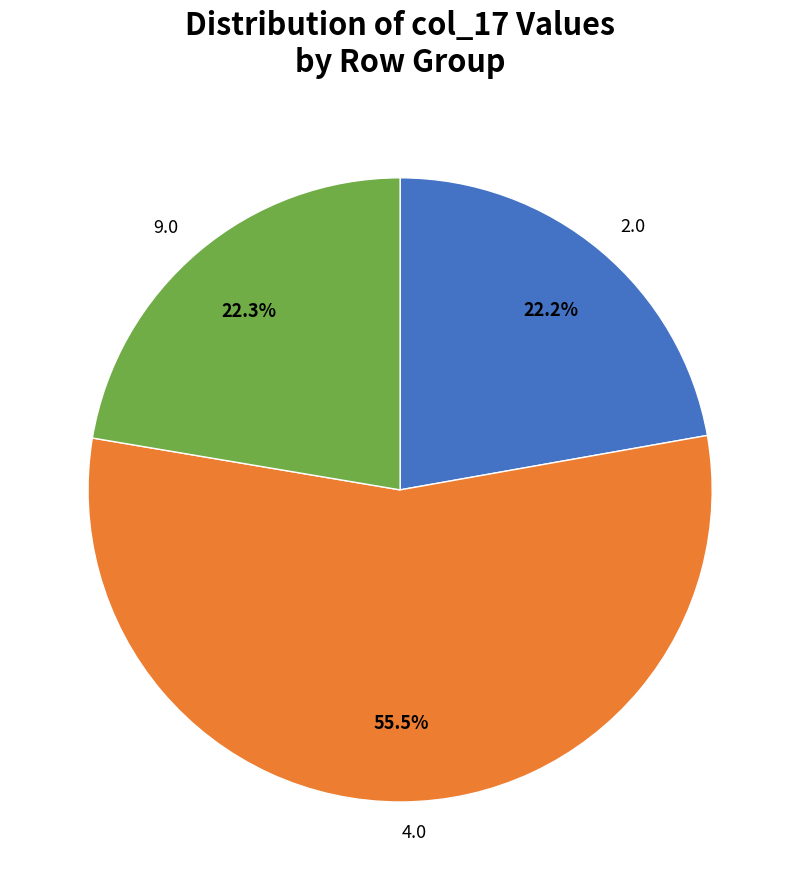

What is the largest slice in the pie chart?

4.0